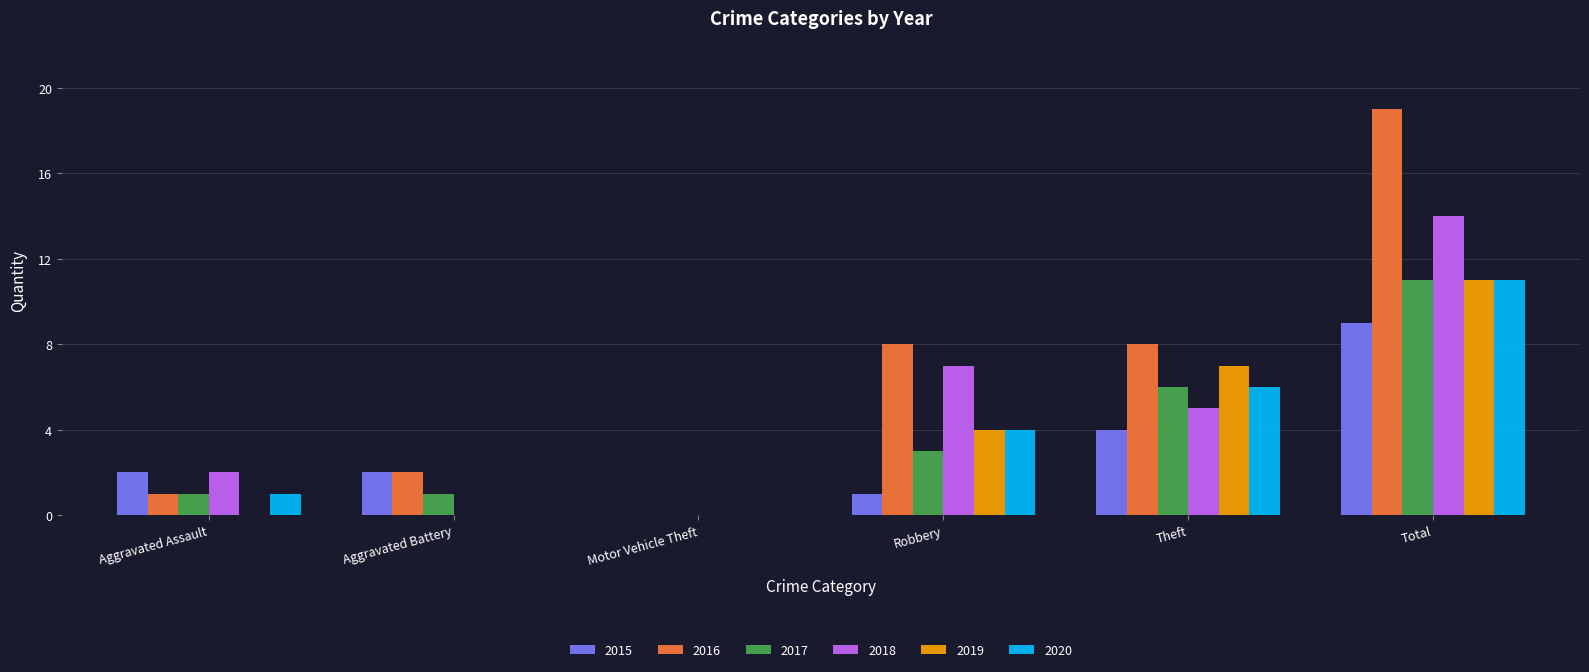

How many groups of bars are there?

6